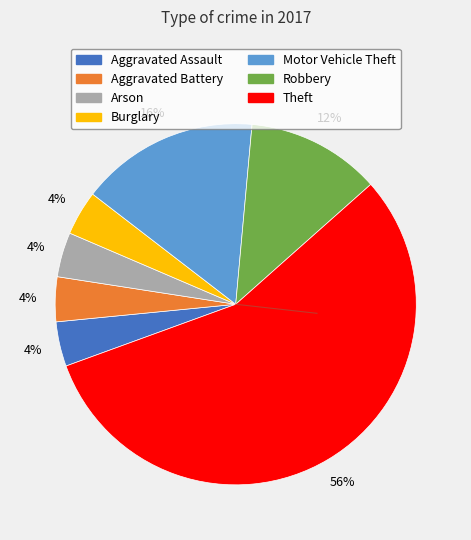

What is the majority slice?

Theft